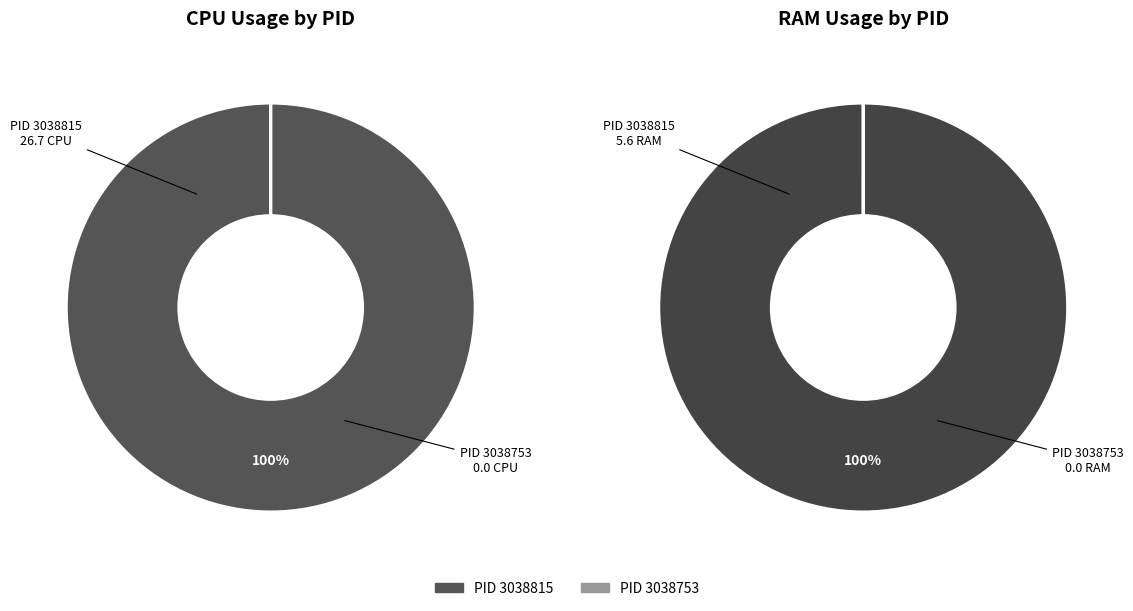

To the nearest percent, what is the average slice percentage?

50%